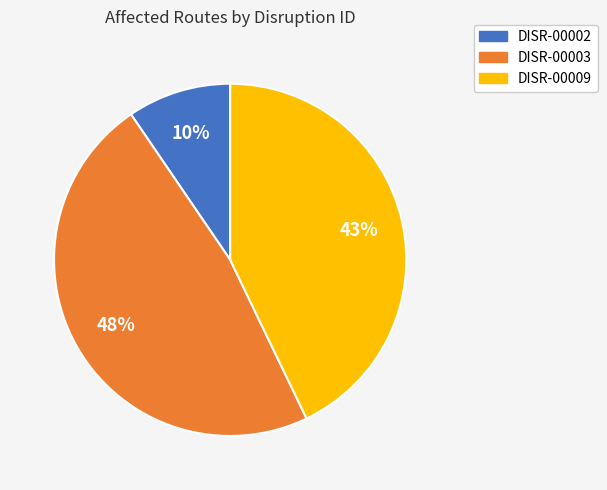

Combined, do DISR-00009 and DISR-00002 account for over 50%?

Yes